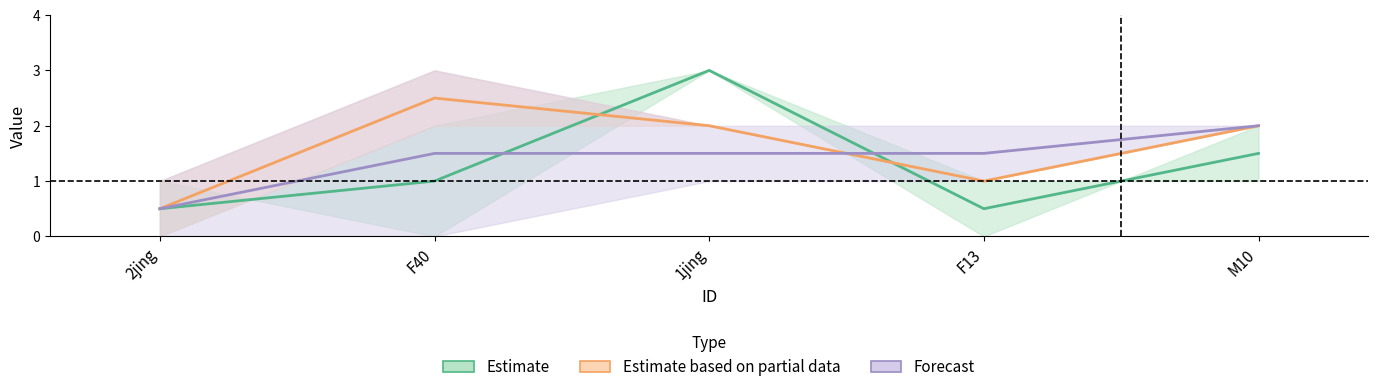

Which category has the lowest value across all series?

2jing